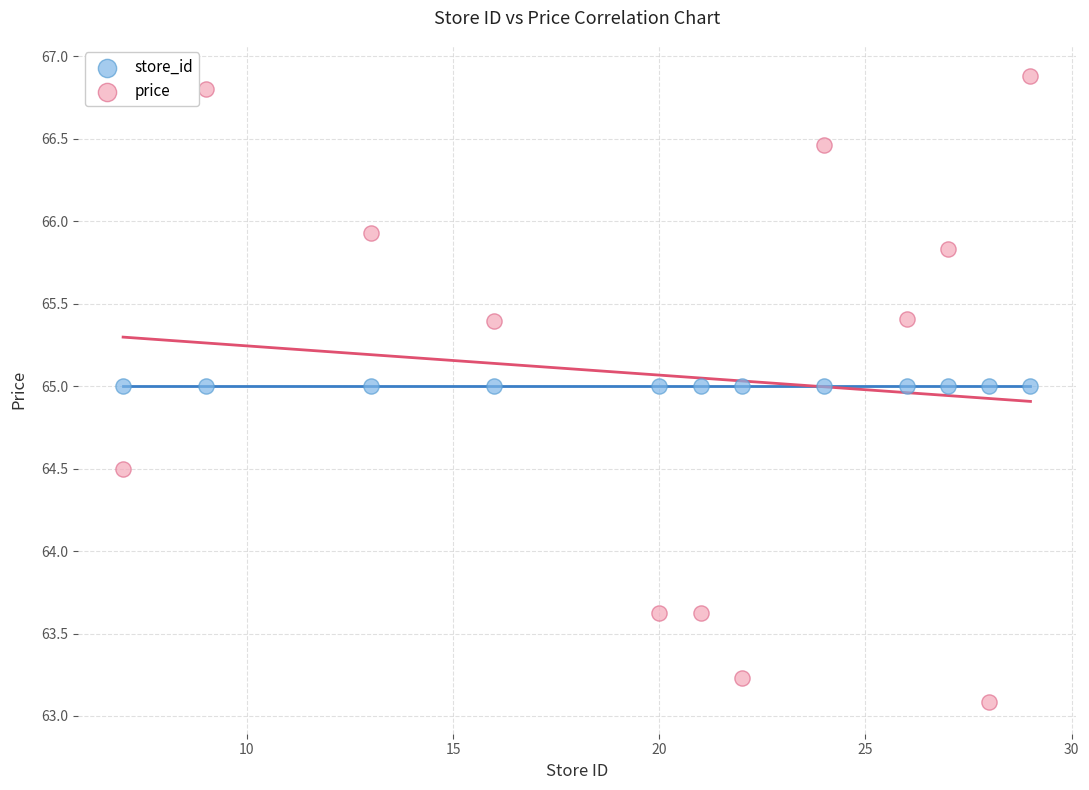

What are all the series names shown in the legend?

store_id, price